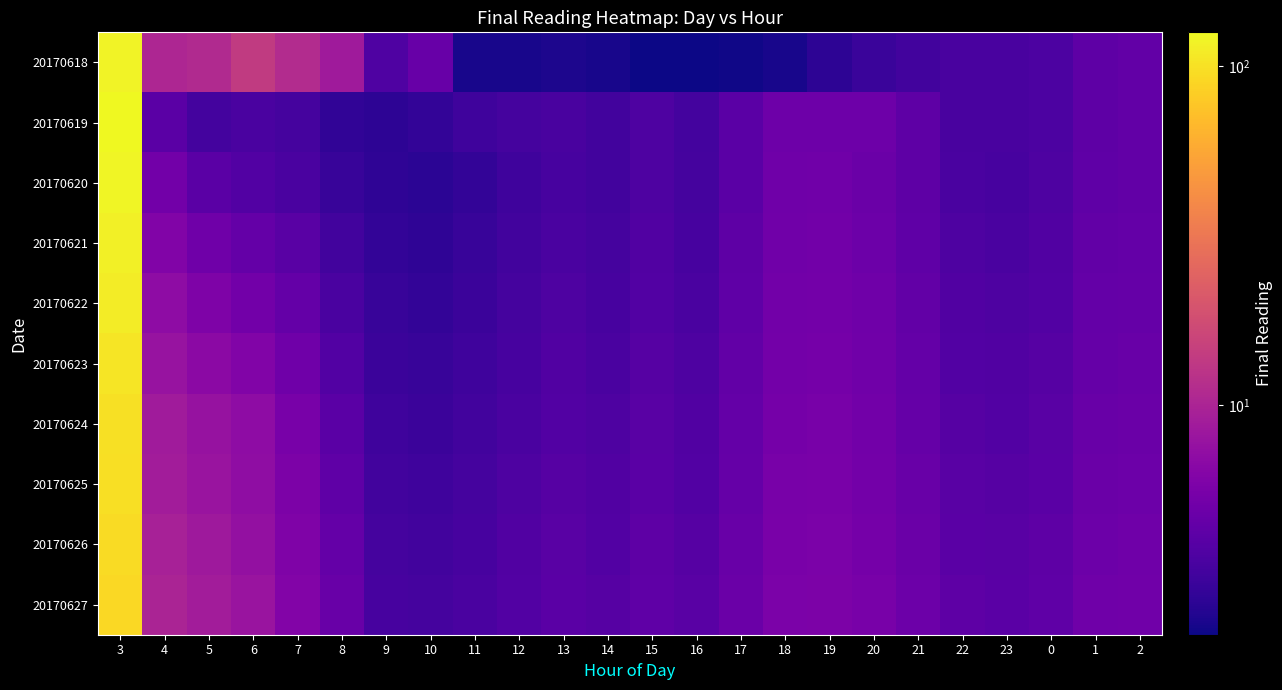

Which series has the largest total across all categories?

20170618